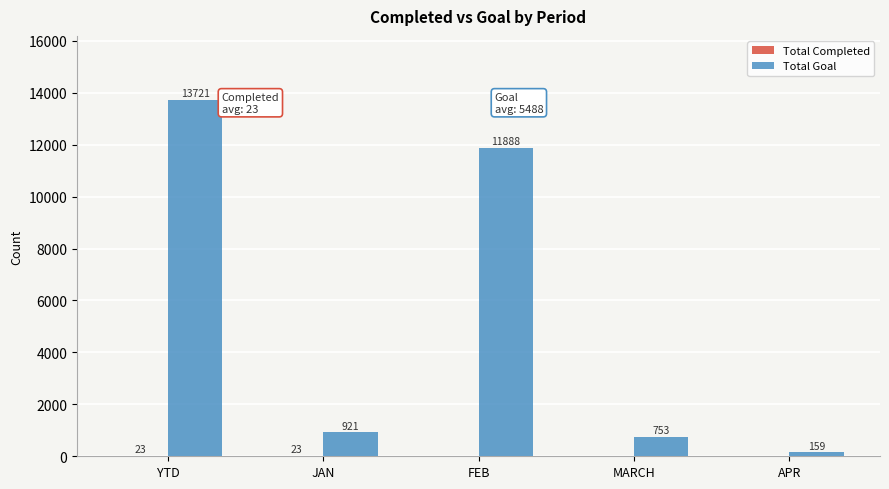

How many groups of bars are there?

5